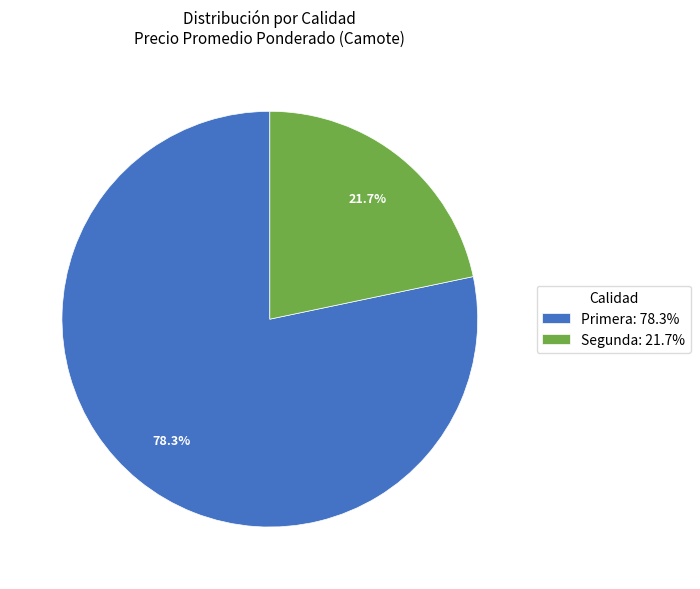

What is the ratio of the value at Segunda: 21.7% to the value at Primera: 78.3%?

0.3